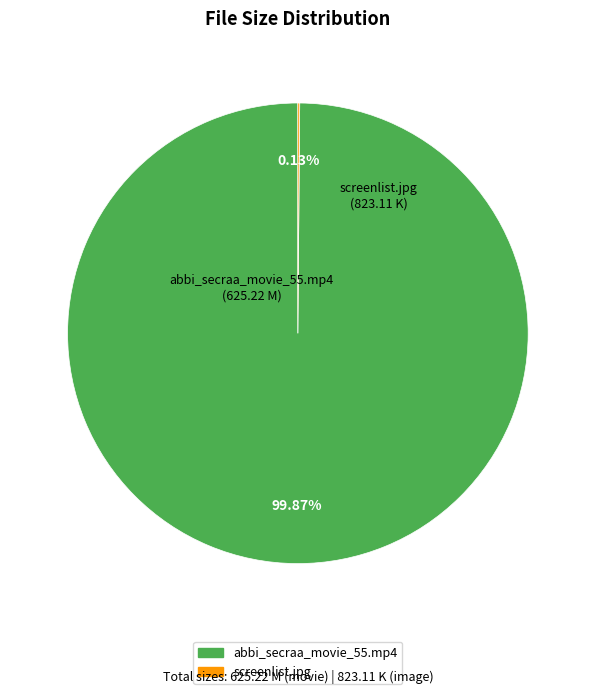

Does abbi_secraa_movie_55.mp4 account for over 50% of the chart?

Yes